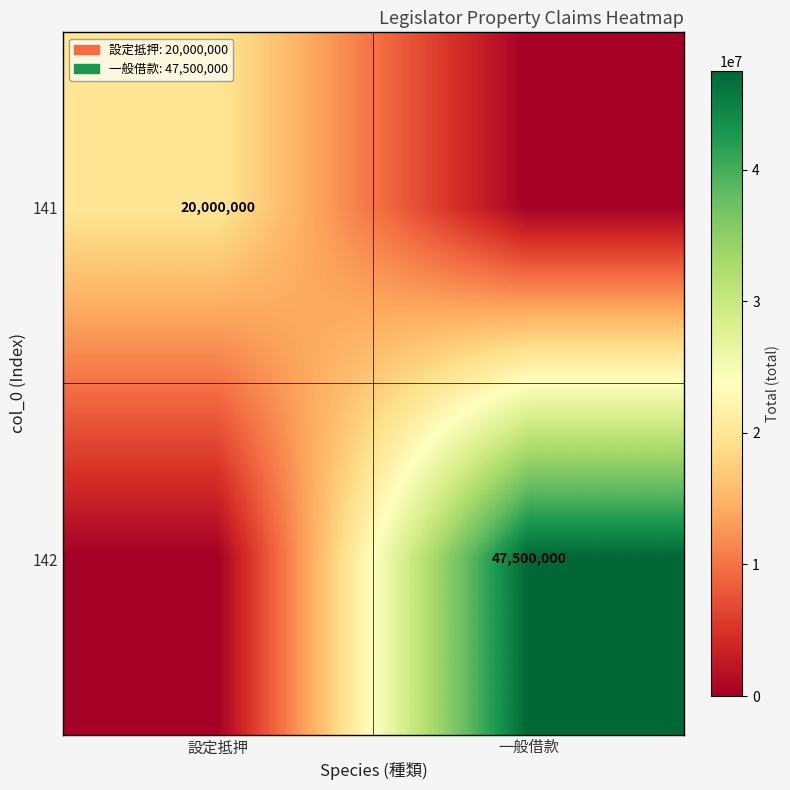

How many categories are shown in the chart?

2